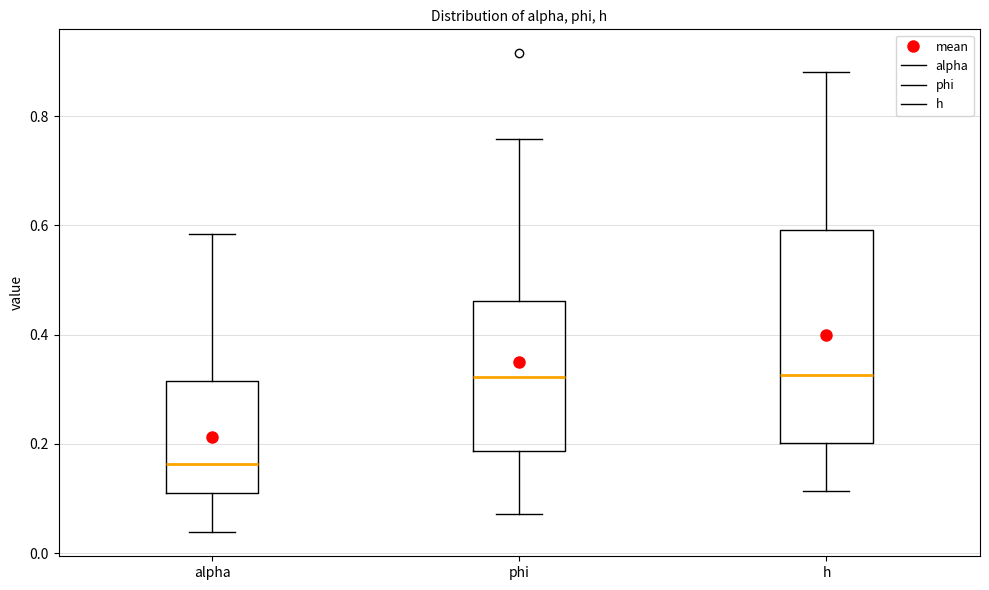

Which box has the lowest median line?

alpha